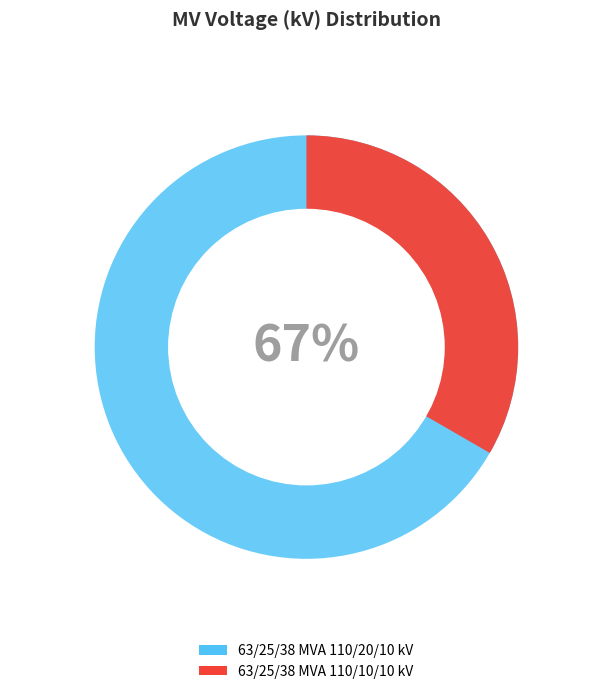

Rank the categories by value from highest to lowest.

63/25/38 MVA 110/20/10 kV, 63/25/38 MVA 110/10/10 kV